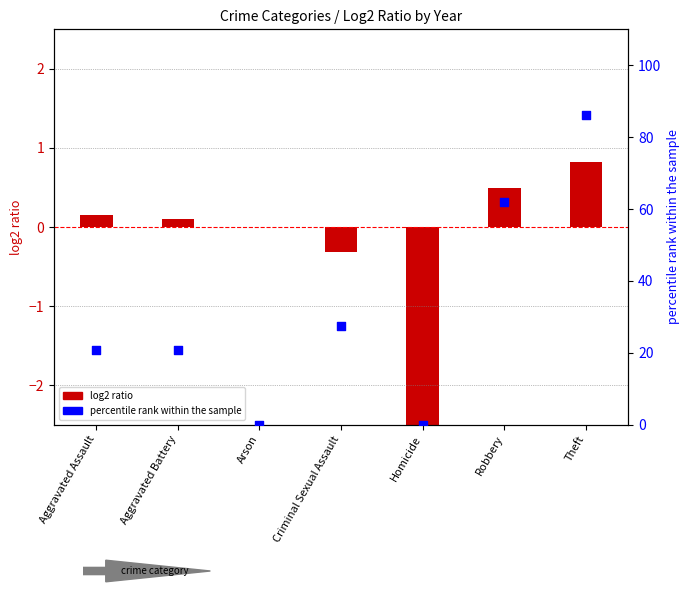

Which has a higher value, Theft or Homicide?

Theft